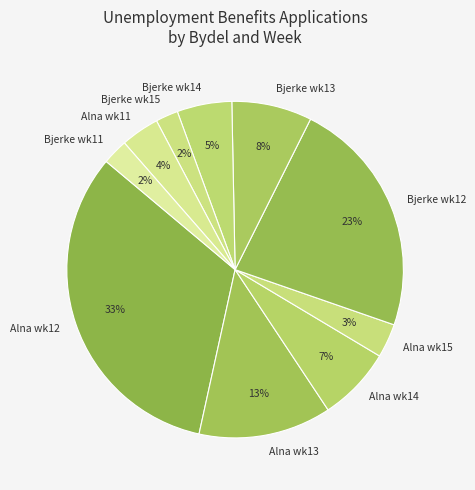

How many slices are in this pie chart?

10